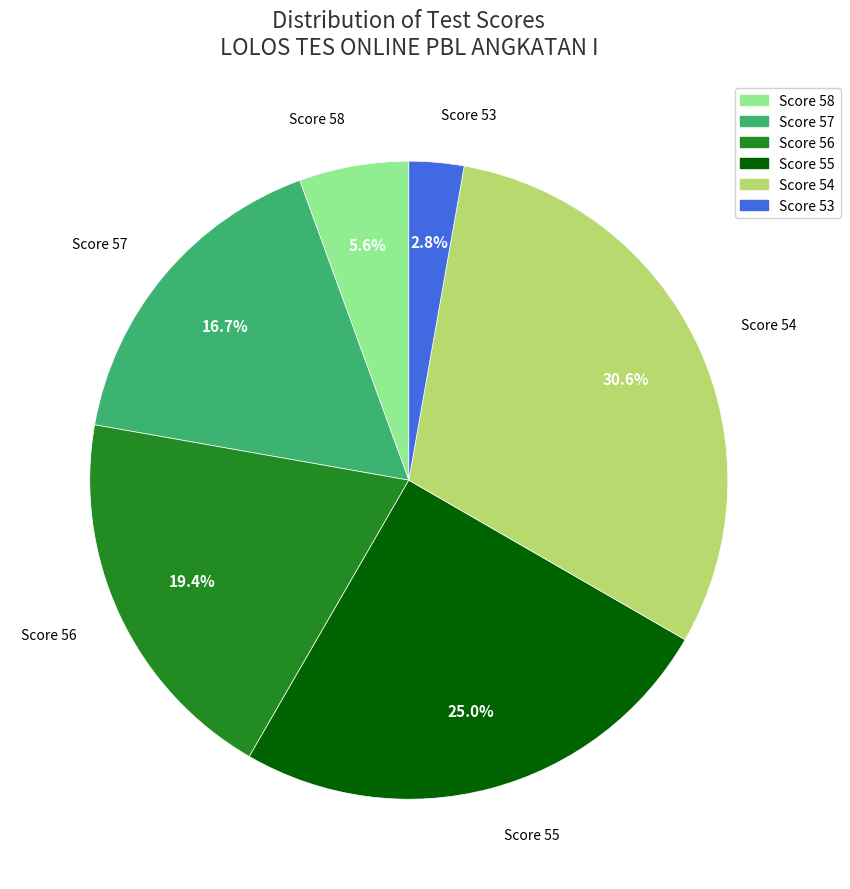

What percentage is NOT represented by Score 57?

83.3%